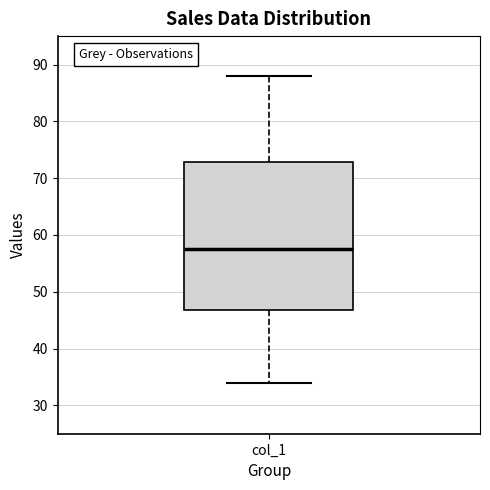

Where does the median line of the box for col_1 sit on the y-axis? The values are not printed on the chart, so give them approximately, as read against the axis.

58